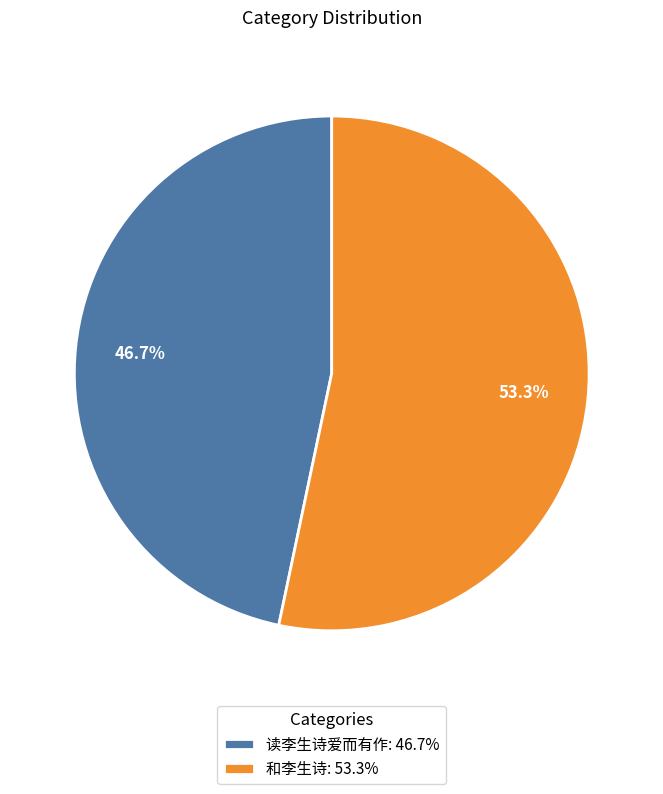

What is the ratio of the value at 读李生诗爱而有作 to the value at 和李生诗?

0.9